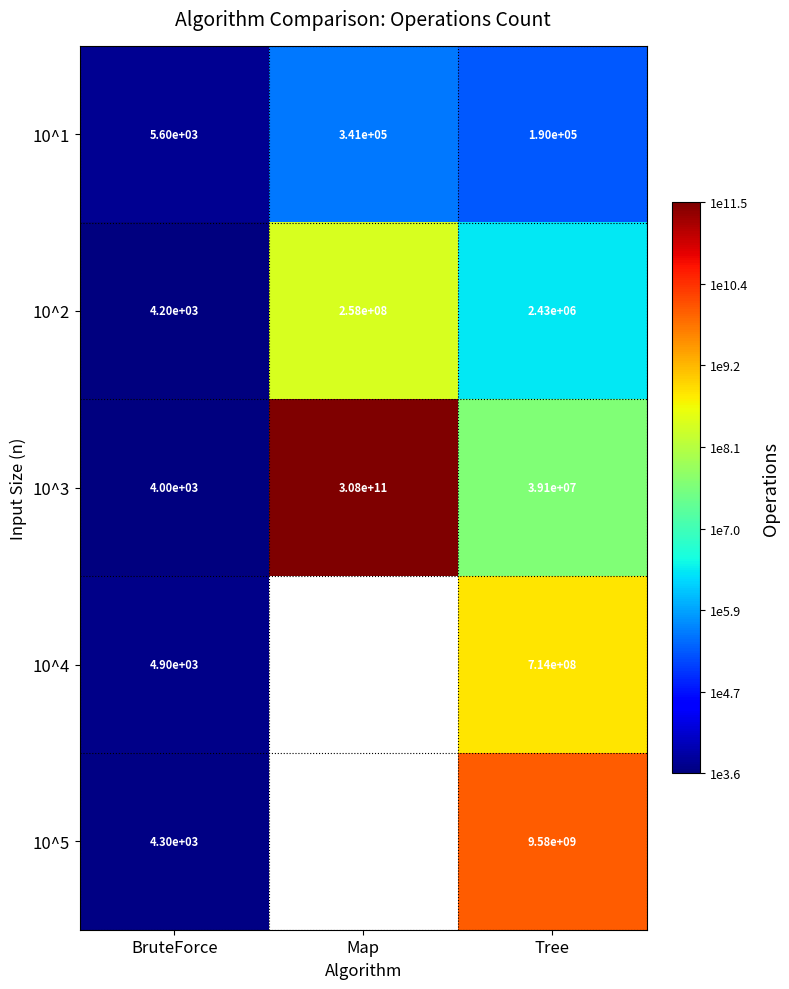

True or false: 10^5 has a value of 4.7 at Tree.

False